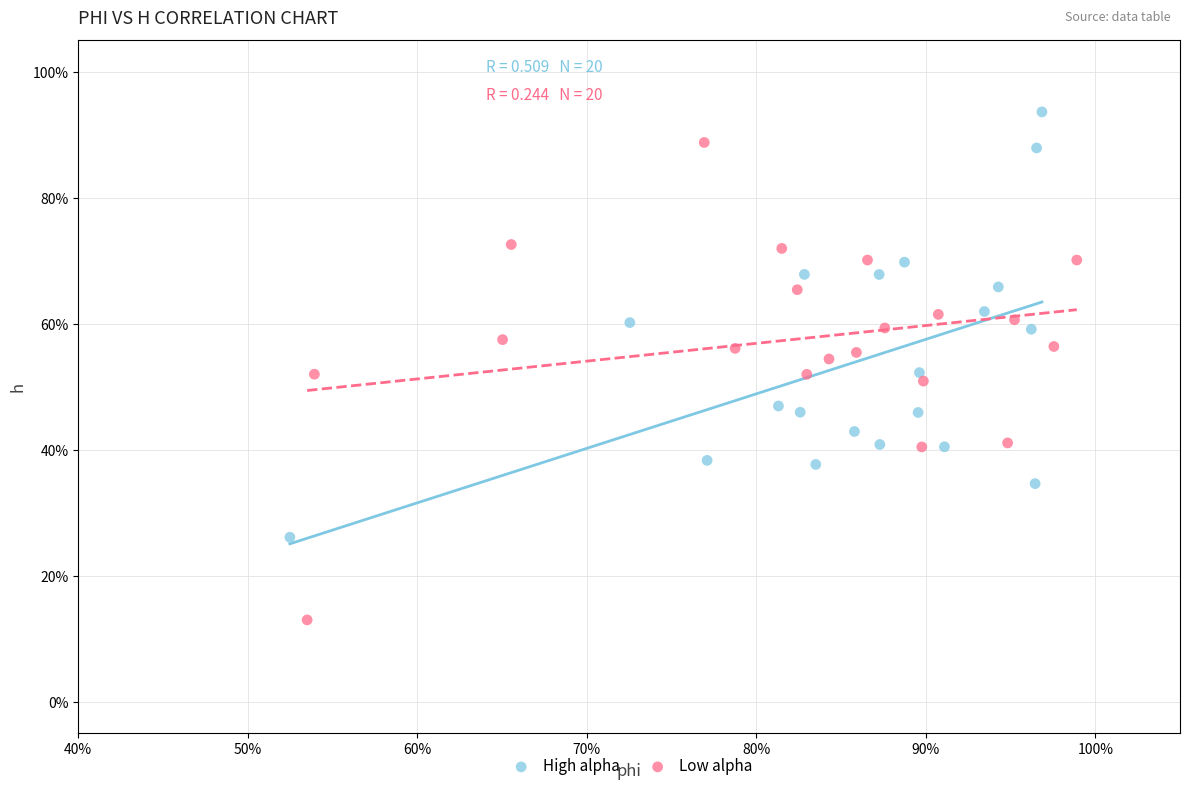

Which series reaches the minimum Y coordinate?

Low alpha